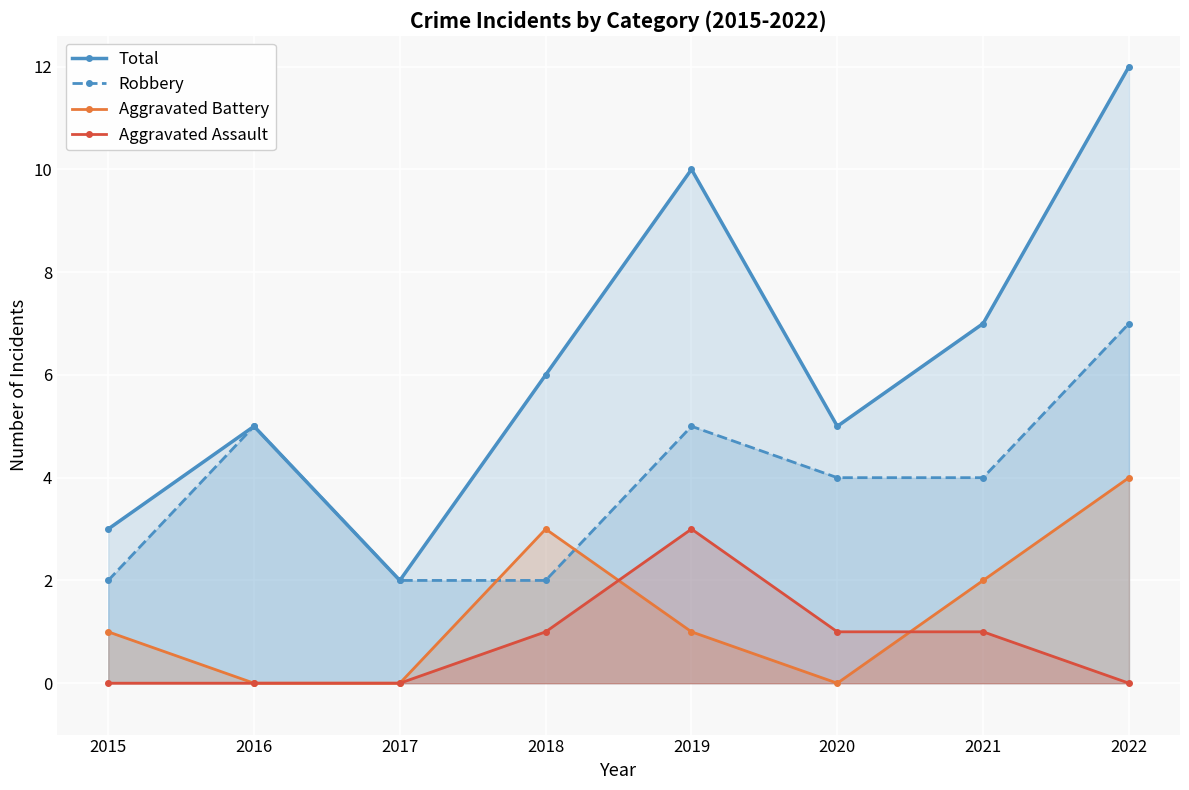

Which series has the largest range (max minus min)?

Total